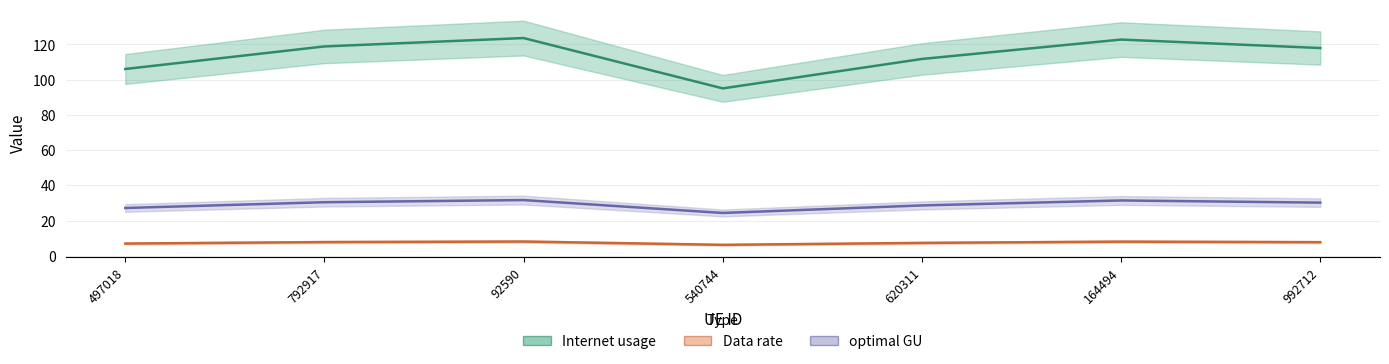

True or false: Data rate and optimal GU cross at least once.

False